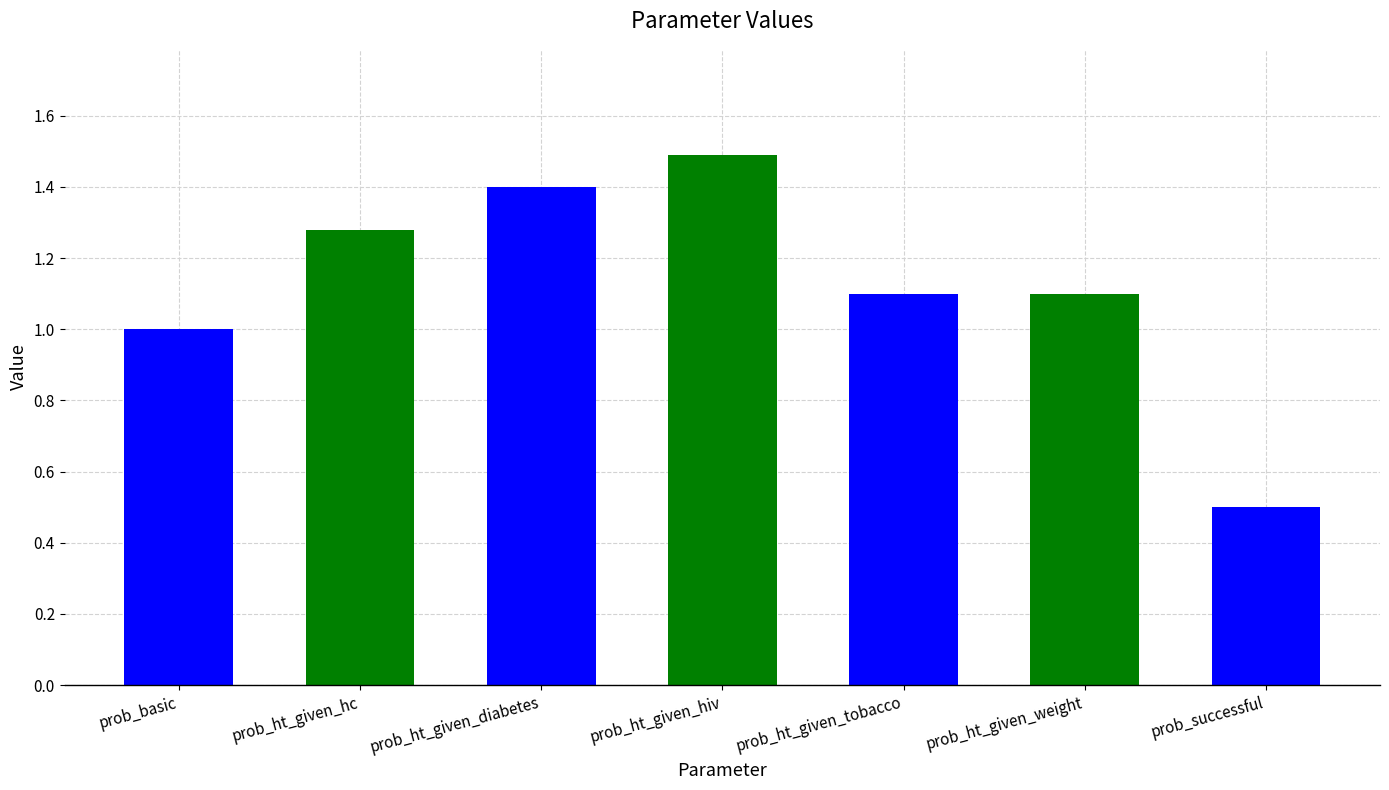

Count the number of categories in the chart.

7